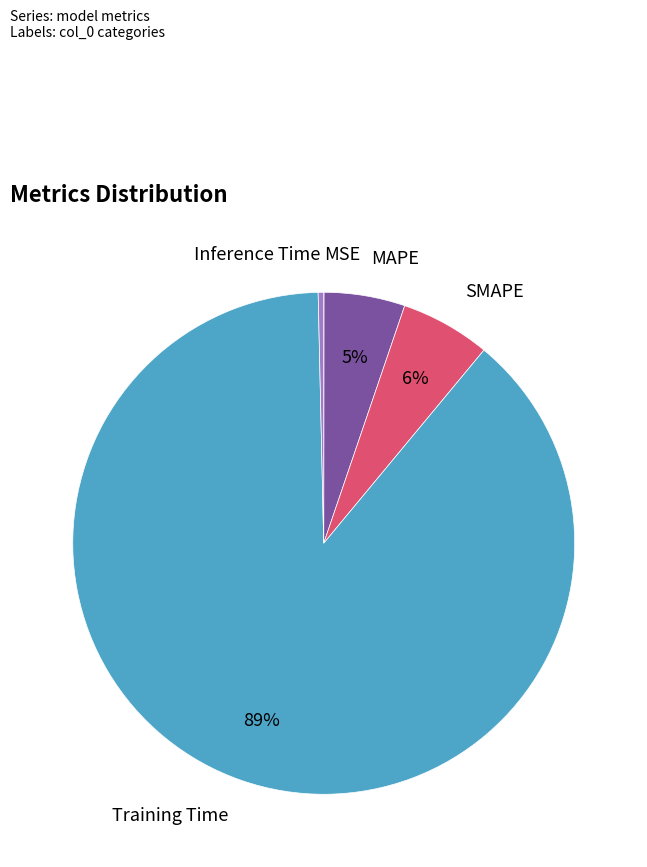

Which category has the biggest portion of the pie?

Training Time